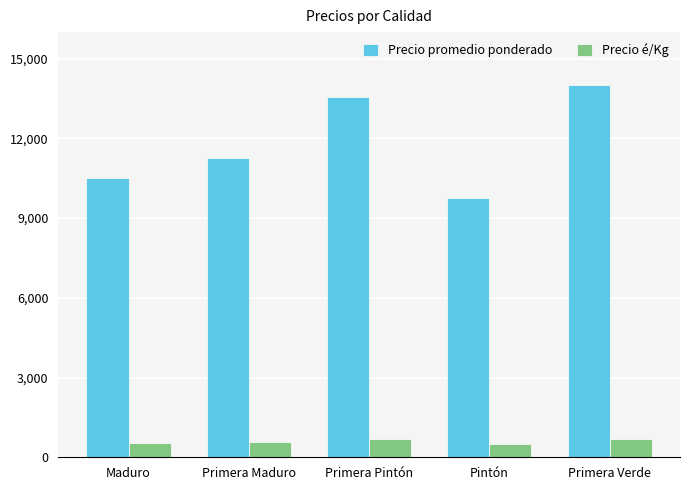

Rank the categories by Precio promedio ponderado value from lowest to highest.

Pintón, Maduro, Primera Maduro, Primera Pintón, Primera Verde